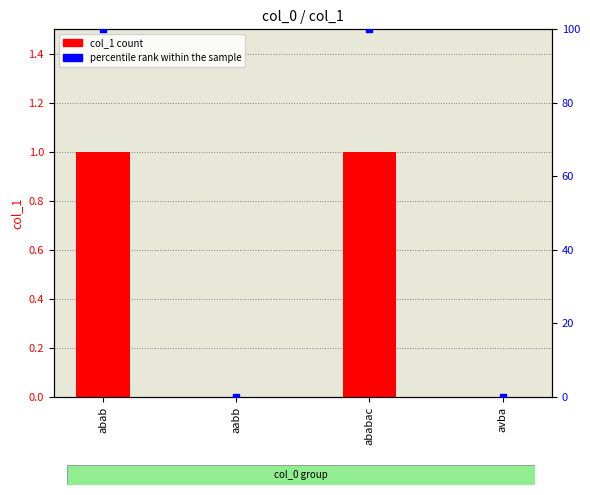

At how many categories does at least one series exceed 28?

2